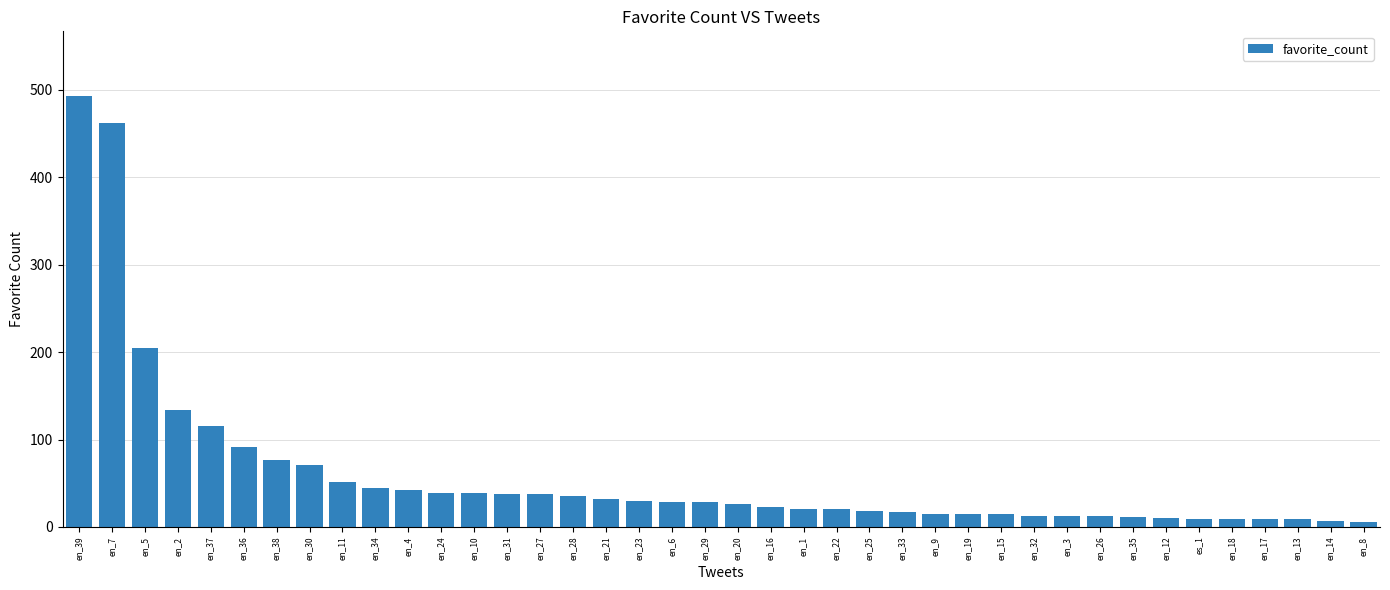

True or false: the data shows 462 at en_7.

True